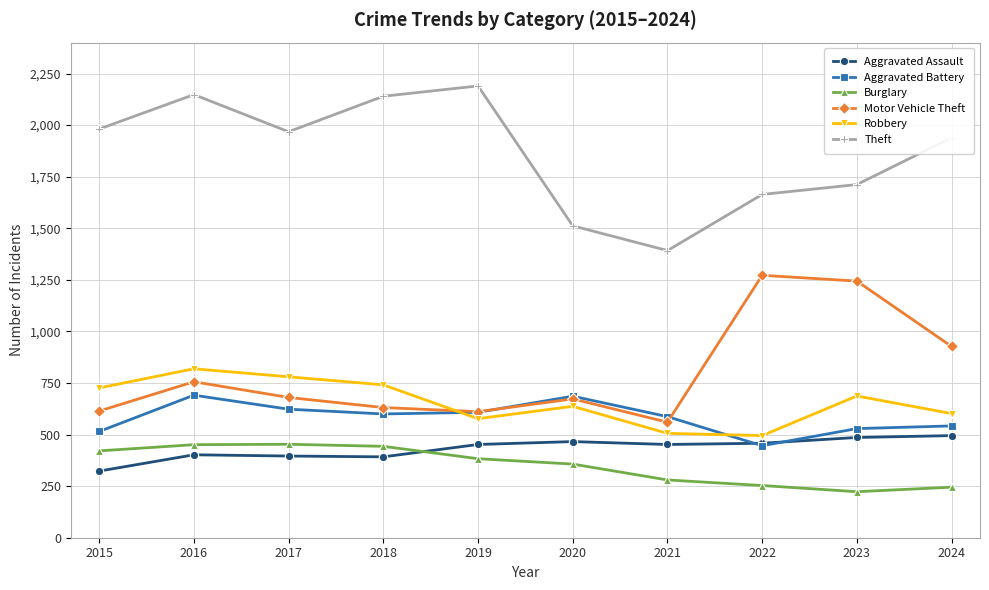

At which category is the sum across all series the highest?

2016